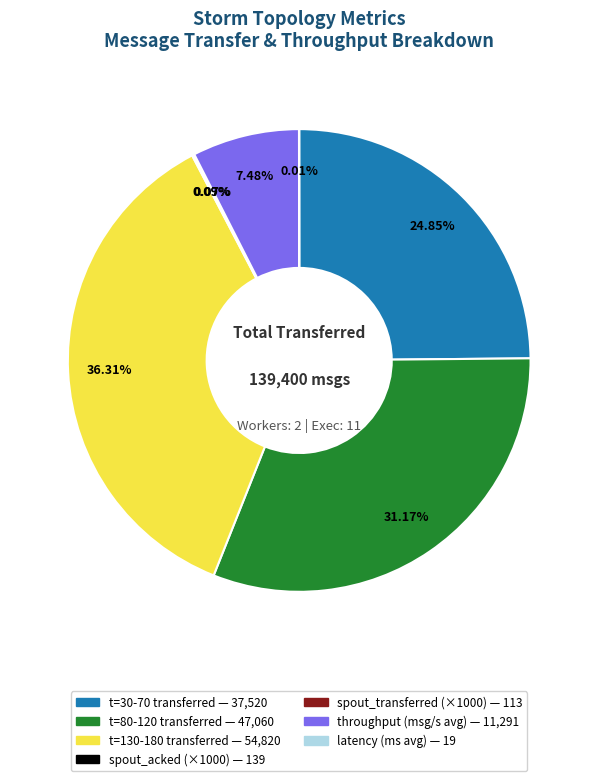

Does any single category account for the majority?

No